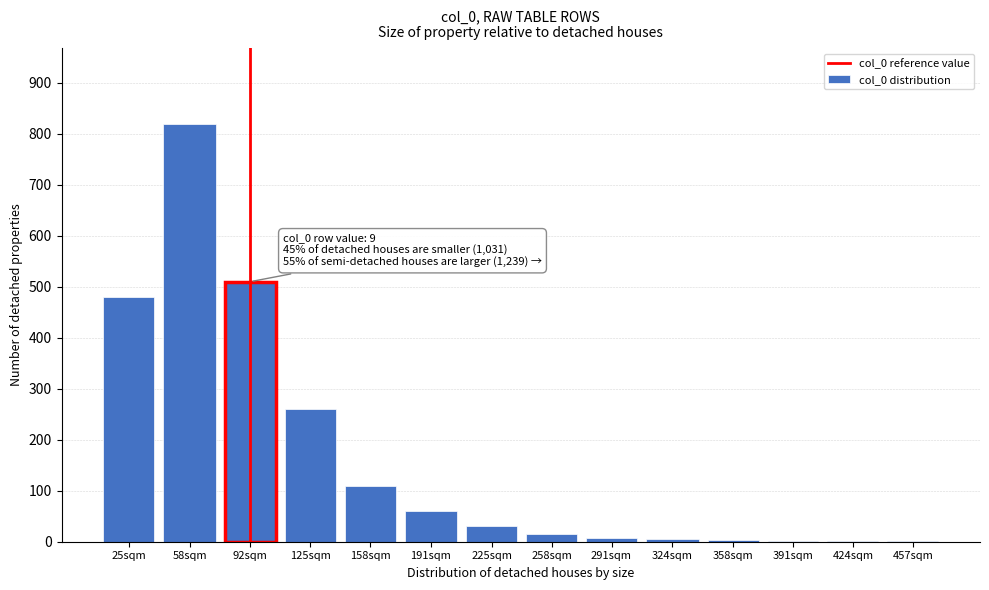

What is the maximum value shown in the chart?

820